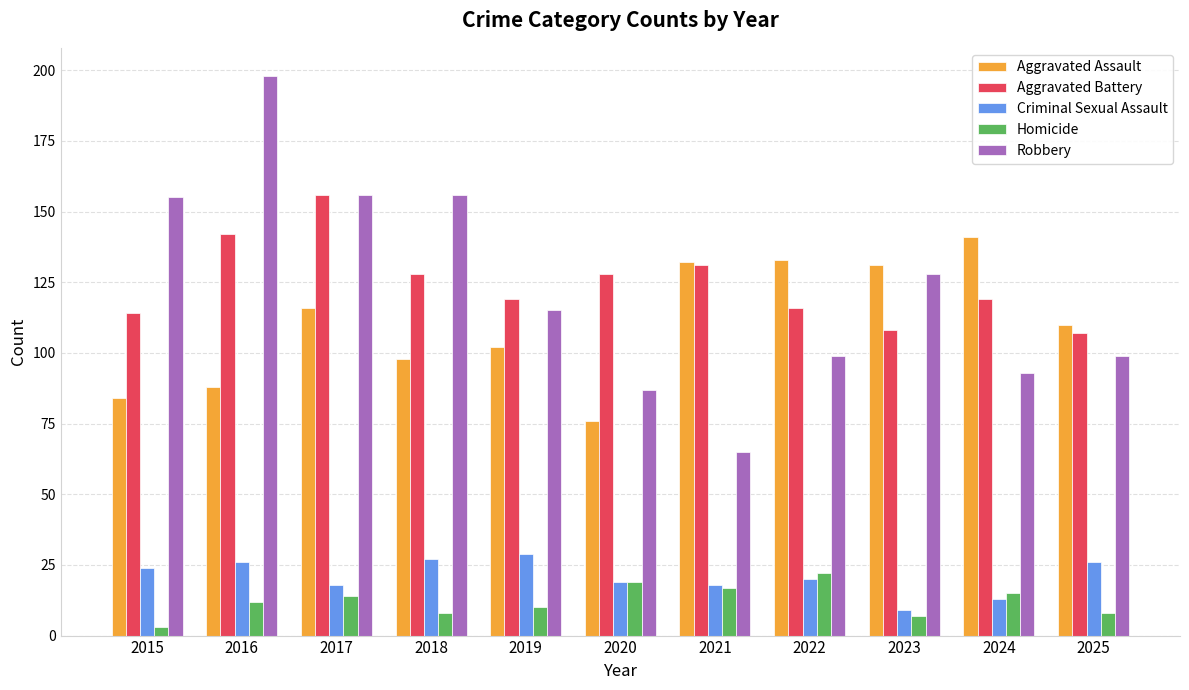

At which label does Homicide reach its peak?

2022